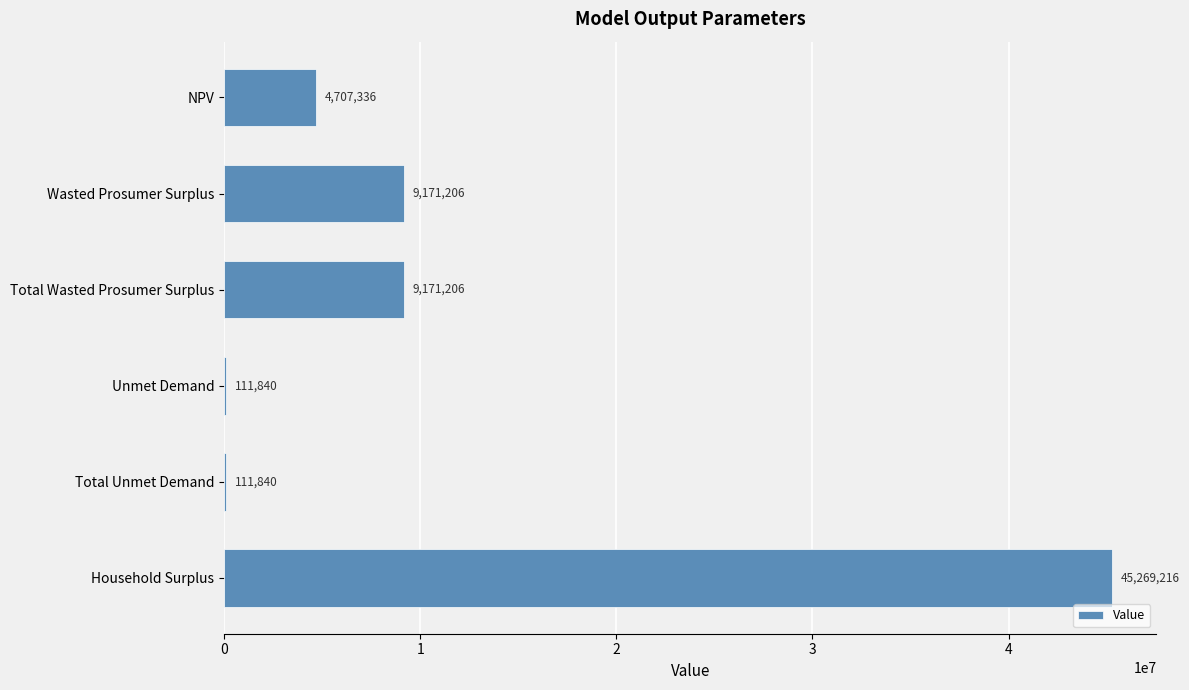

Are the bars horizontal?

Yes